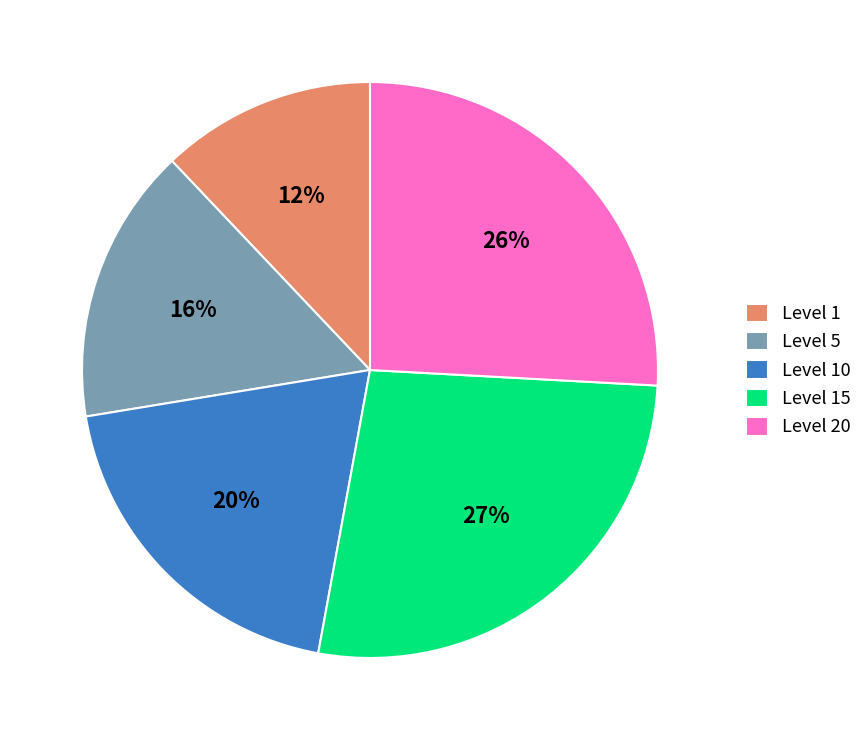

To the nearest percent, what is the difference between the largest and smallest slice percentages?

15%